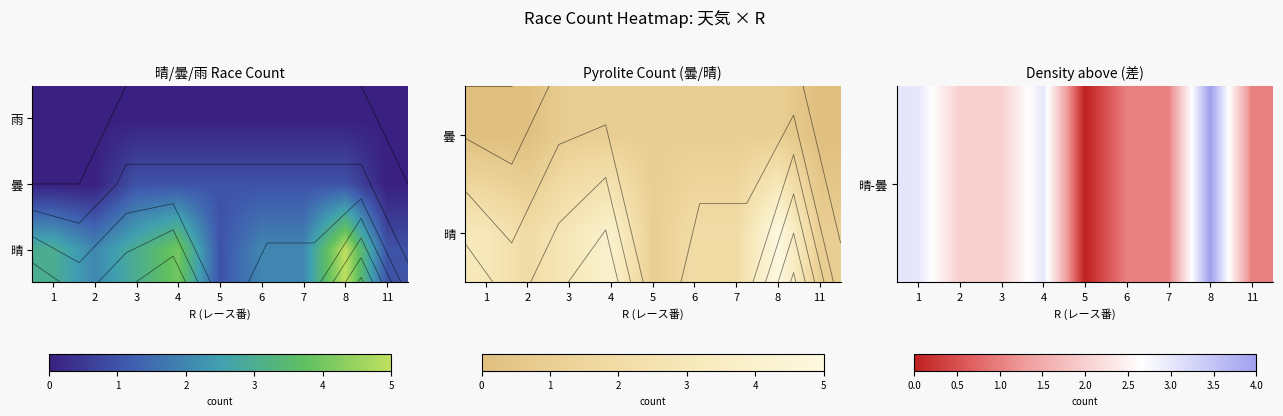

Between 6 and 3, which is larger?

3